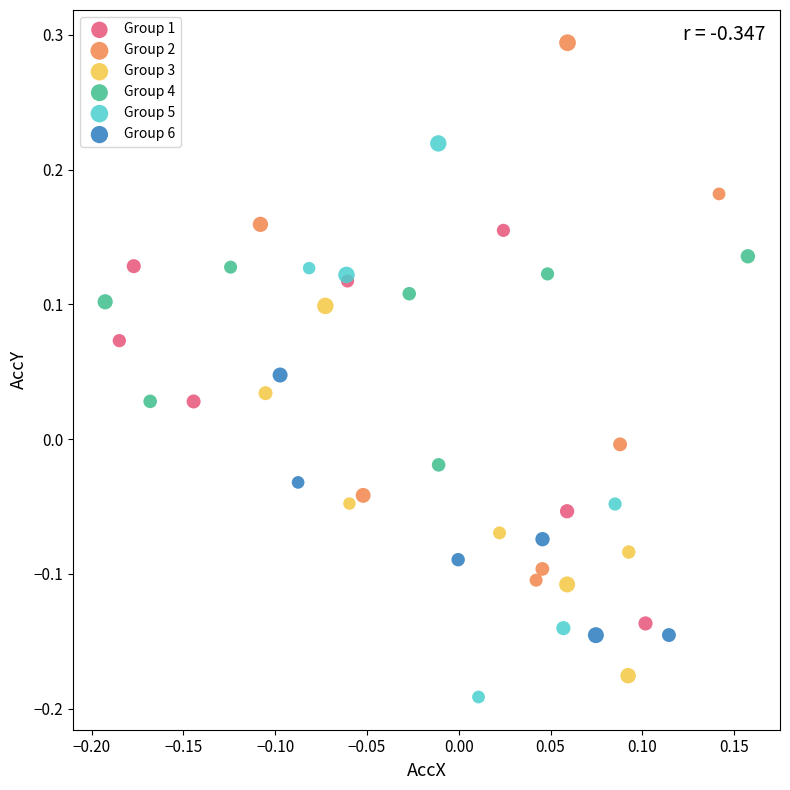

Which series contains the highest Y value?

Group 2